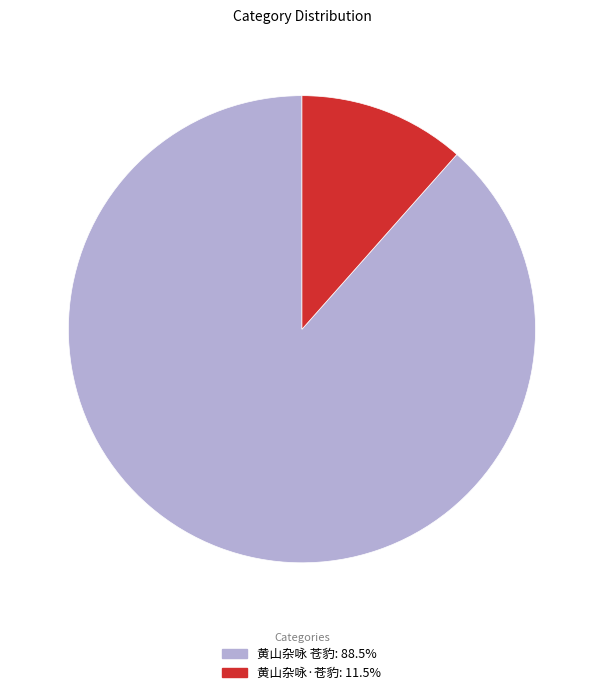

Is 黄山杂咏 苍豹 the majority of the pie?

Yes